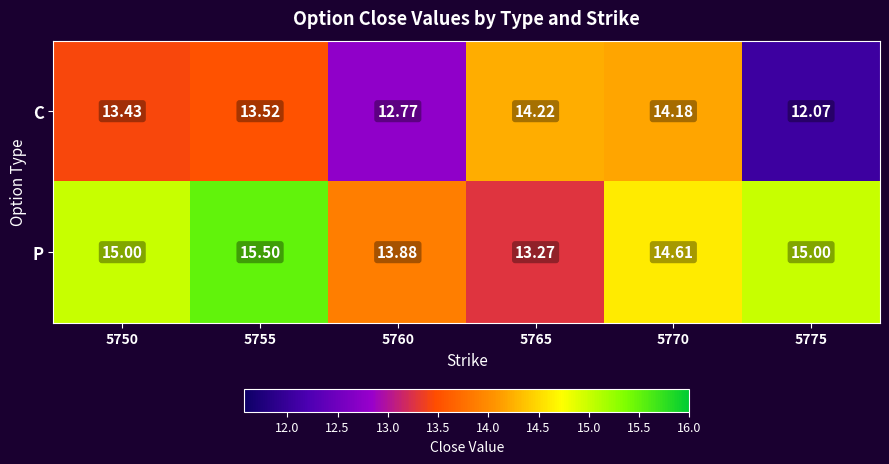

Which series changed the most between 5750 and 5770?

C